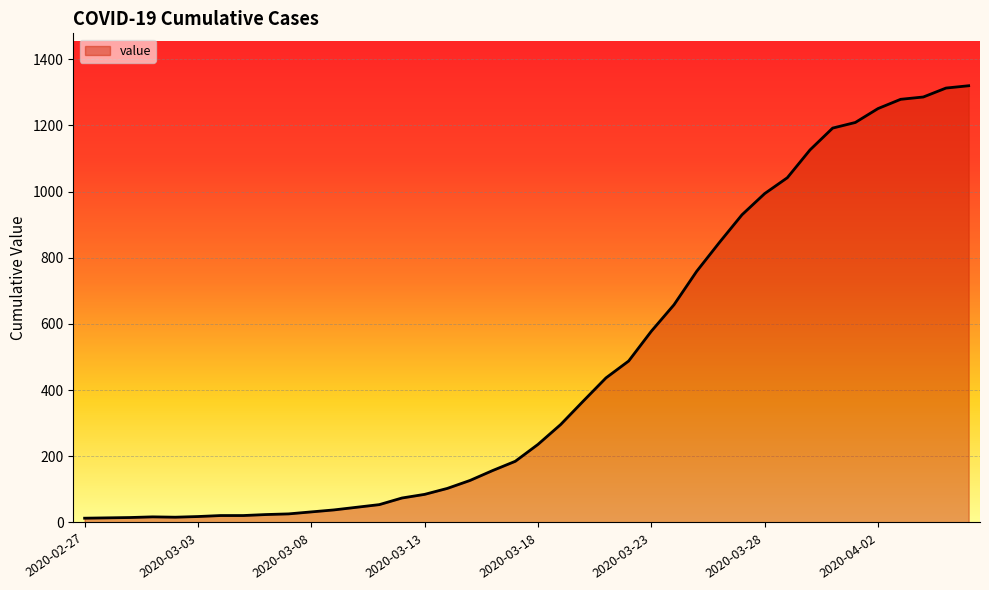

What is the greatest value displayed?

1320